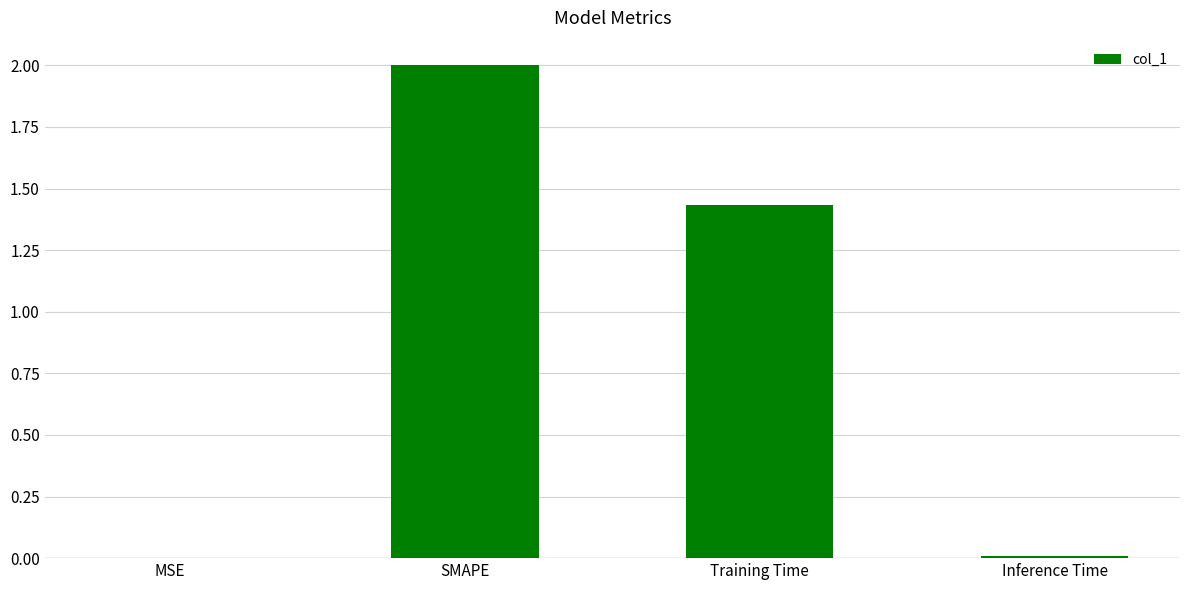

What is the greatest value displayed?

2.0